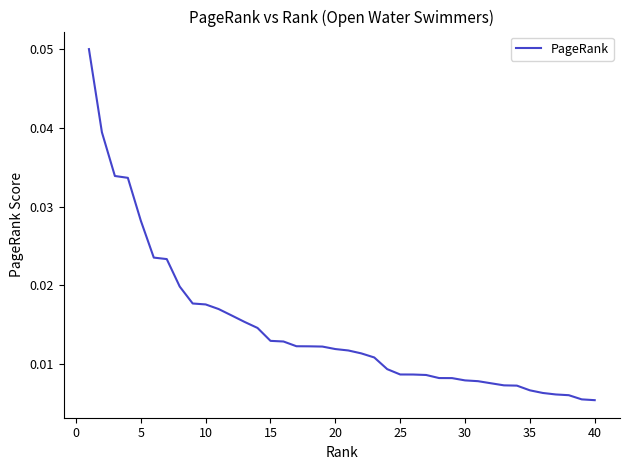

Is this an area chart (filled region under the line)?

No